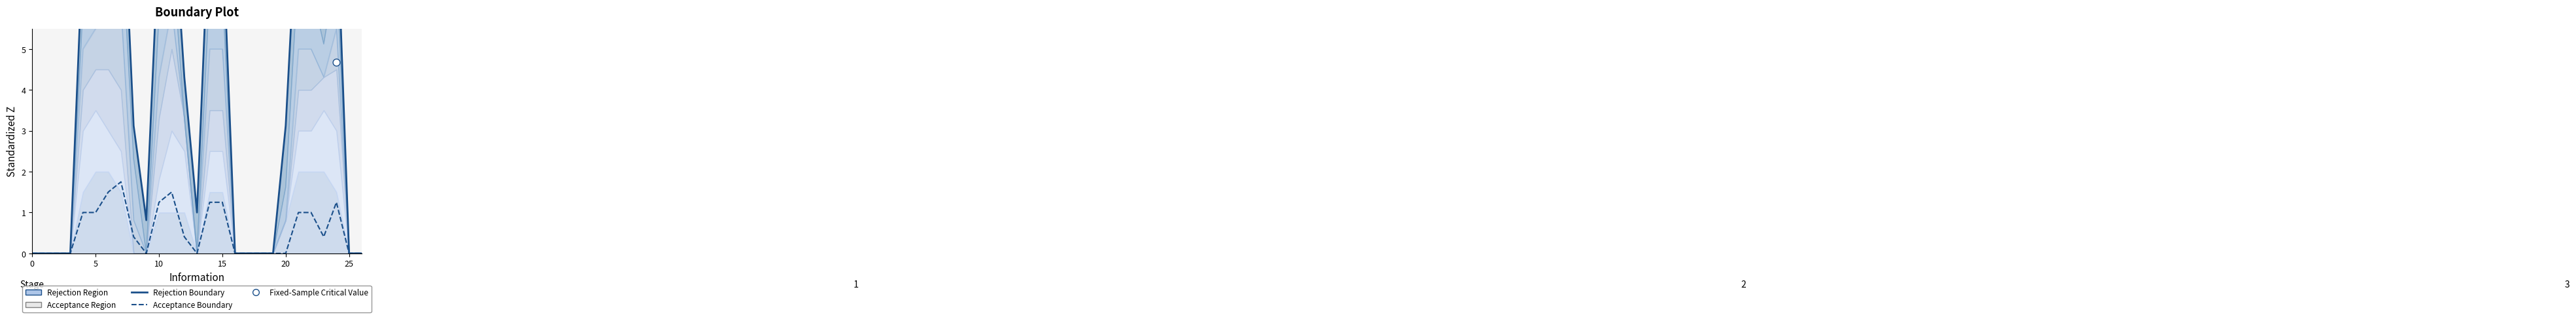

Which series reaches the maximum Y coordinate?

Rejection Boundary